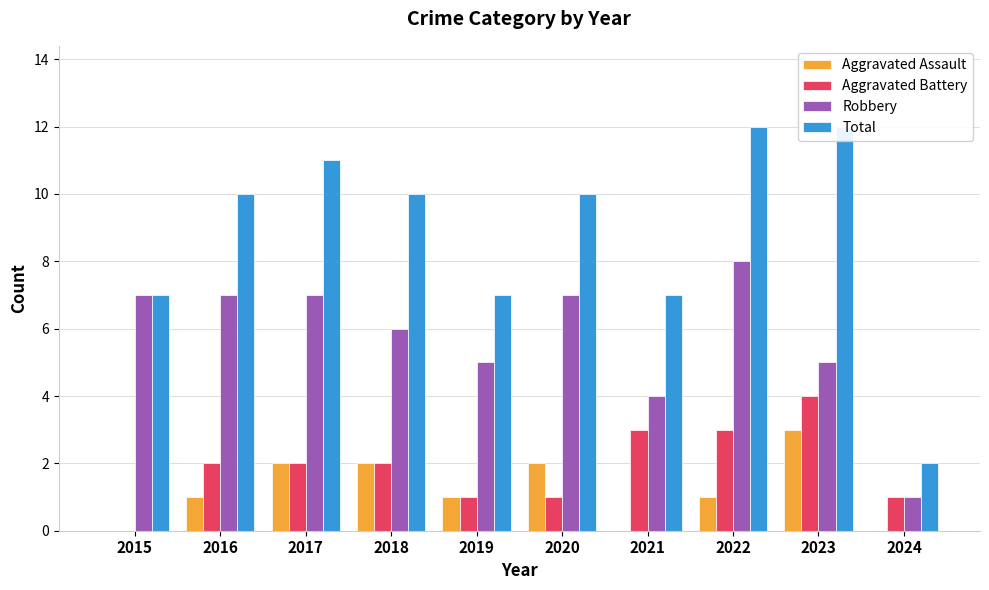

What is the average value of the Total series?

9